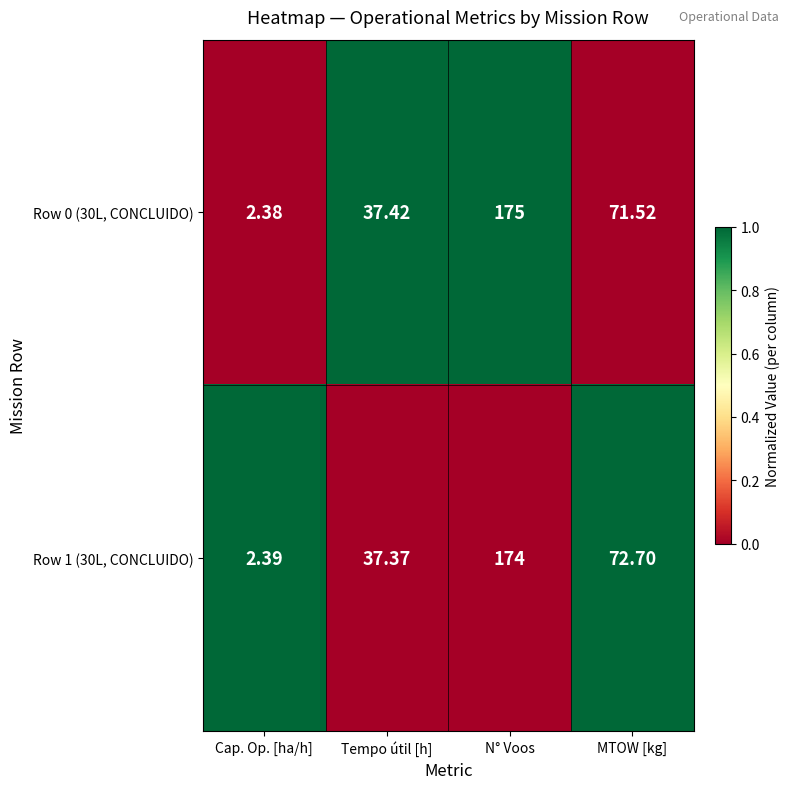

At which label is Row 1 (30L, CONCLUIDO) closest to 88?

MTOW [kg]